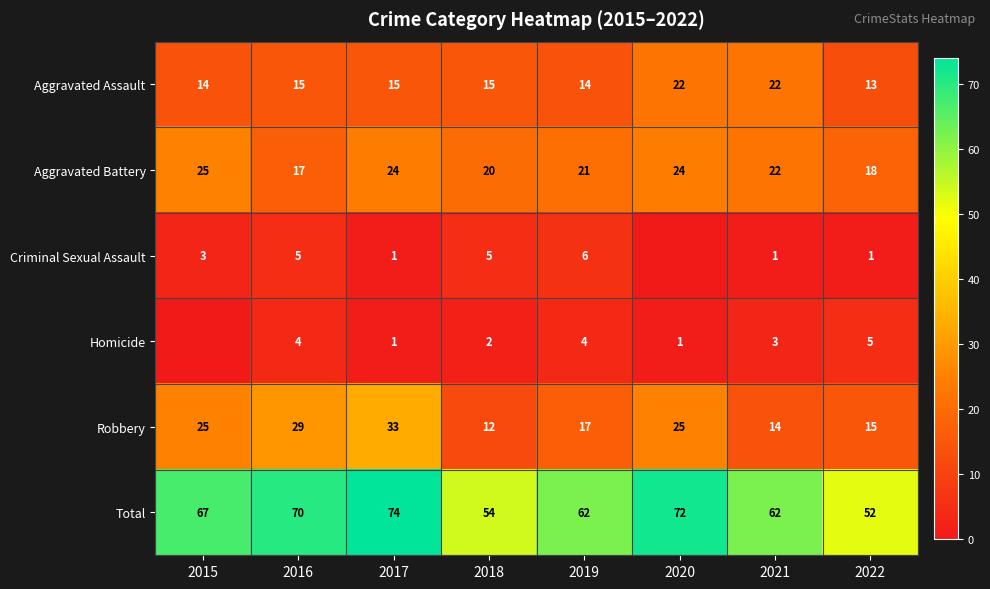

What is the maximum value shown in the chart?

74